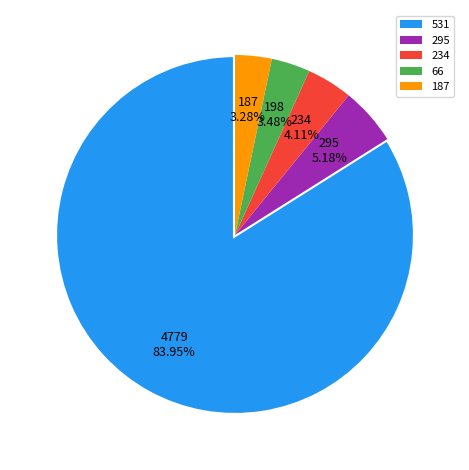

Which slice is the largest?

531